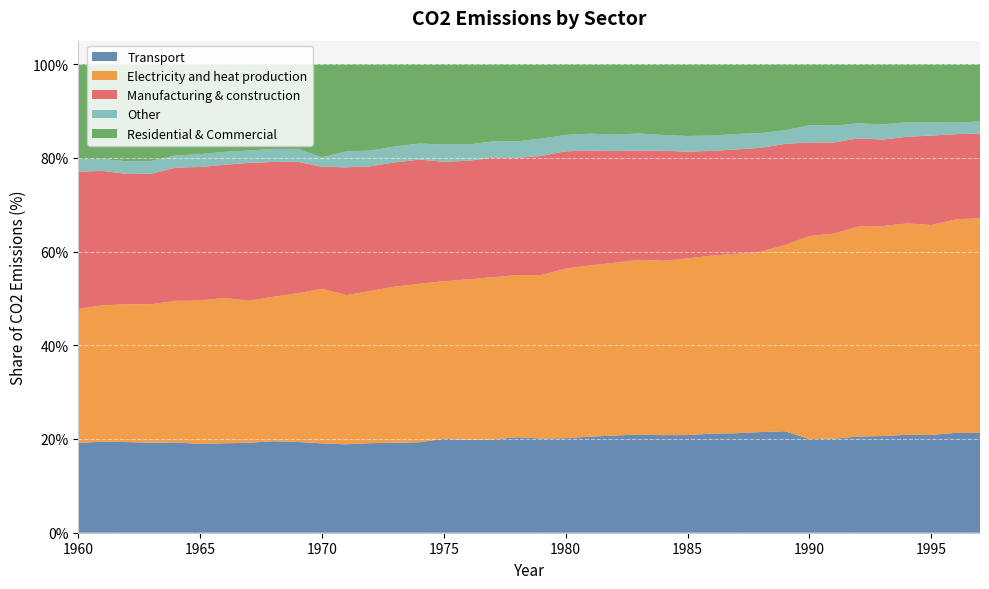

Reading right to left, transcribe all the data shown in this chart.

Transport: 1997=21.3	1996=21.3	1995=20.9	1994=20.9	1993=20.6	1992=20.5	1991=20.1	1990=20.0	1989=21.7	1988=21.5	1987=21.2	1986=21.1	1985=20.8	1984=20.8	1983=21.0	1982=20.7	1981=20.5	1980=20.2	1979=20.1	1978=20.4	1977=19.9	1976=19.8	1975=20.0	1974=19.3	1973=19.2	1972=19.1	1971=18.9	1970=19.1	1969=19.4	1968=19.5	1967=19.2	1966=19.1	1965=18.9	1964=19.3	1963=19.2	1962=19.3	1961=19.4	1960=19.2
Electricity and heat production: 1997=45.8	1996=45.5	1995=44.8	1994=45.1	1993=44.8	1992=44.8	1991=43.8	1990=43.3	1989=39.7	1988=38.5	1987=38.3	1986=38.0	1985=37.7	1984=37.2	1983=37.3	1982=36.9	1981=36.5	1980=36.2	1979=34.9	1978=34.6	1977=34.6	1976=34.2	1975=33.6	1974=33.8	1973=33.3	1972=32.5	1971=31.8	1970=33.0	1969=31.7	1968=30.8	1967=30.3	1966=31.0	1965=30.6	1964=30.2	1963=29.6	1962=29.4	1961=29.1	1960=28.6
Manufacturing & construction: 1997=18.1	1996=18.2	1995=19.1	1994=18.5	1993=18.5	1992=18.8	1991=19.4	1990=20.0	1989=21.6	1988=22.2	1987=22.3	1986=22.3	1985=22.8	1984=23.5	1983=23.3	1982=23.9	1981=24.5	1980=25.0	1979=25.4	1978=25.0	1977=25.5	1976=25.3	1975=25.5	1974=26.5	1973=26.5	1972=26.6	1971=27.3	1970=26.0	1969=28.1	1968=28.8	1967=29.4	1966=28.4	1965=28.5	1964=28.5	1963=27.8	1962=27.8	1961=28.7	1960=29.3
Other: 1997=2.6	1996=2.5	1995=2.8	1994=3.1	1993=3.3	1992=3.2	1991=3.6	1990=3.7	1989=2.9	1988=3.2	1987=3.3	1986=3.3	1985=3.3	1984=3.4	1983=3.6	1982=3.5	1981=3.6	1980=3.5	1979=3.7	1978=3.5	1977=3.4	1976=3.5	1975=3.7	1974=3.4	1973=3.4	1972=3.4	1971=3.4	1970=2.0	1969=2.7	1968=2.8	1967=2.7	1966=2.8	1965=2.7	1964=2.6	1963=2.7	1962=2.7	1961=2.6	1960=2.6
Residential & Commercial: 1997=12.2	1996=12.5	1995=12.4	1994=12.4	1993=12.9	1992=12.6	1991=13.1	1990=13.1	1989=14.1	1988=14.7	1987=14.9	1986=15.2	1985=15.3	1984=15.1	1983=14.8	1982=15.0	1981=14.8	1980=15.1	1979=15.9	1978=16.5	1977=16.5	1976=17.1	1975=17.2	1974=16.9	1973=17.6	1972=18.4	1971=18.6	1970=19.9	1969=18.1	1968=18.1	1967=18.4	1966=18.7	1965=19.2	1964=19.5	1963=20.7	1962=20.8	1961=20.2	1960=20.3